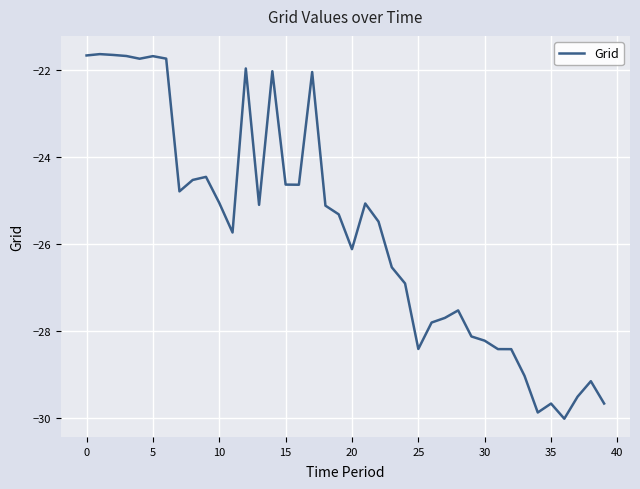

What is the smallest value displayed?

-30.0